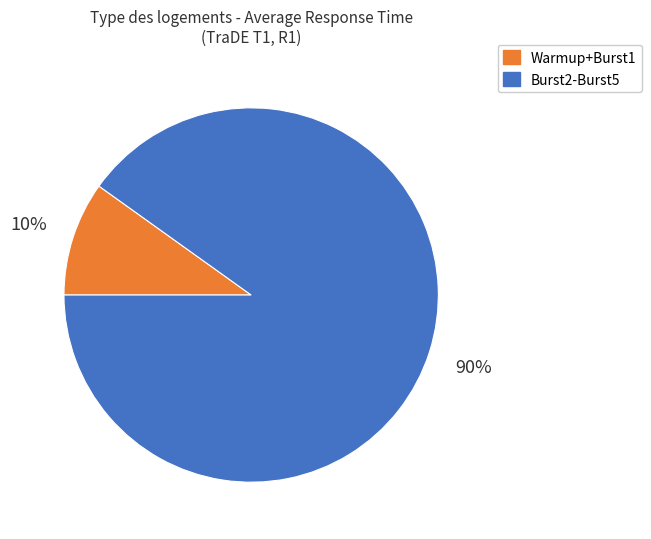

Does any single category account for the majority?

Yes